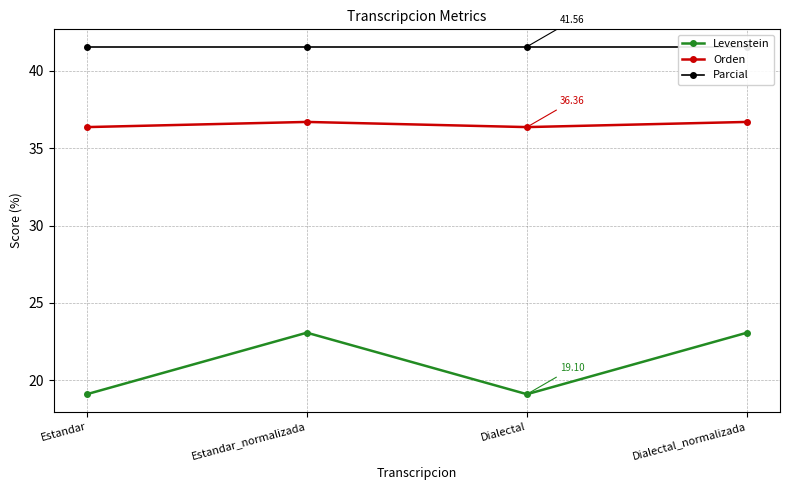

What is the label of the 4th point from the right?

Estandar